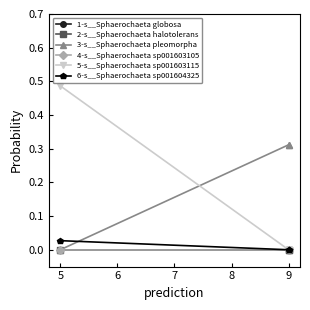

How many lines are shown in the chart?

6